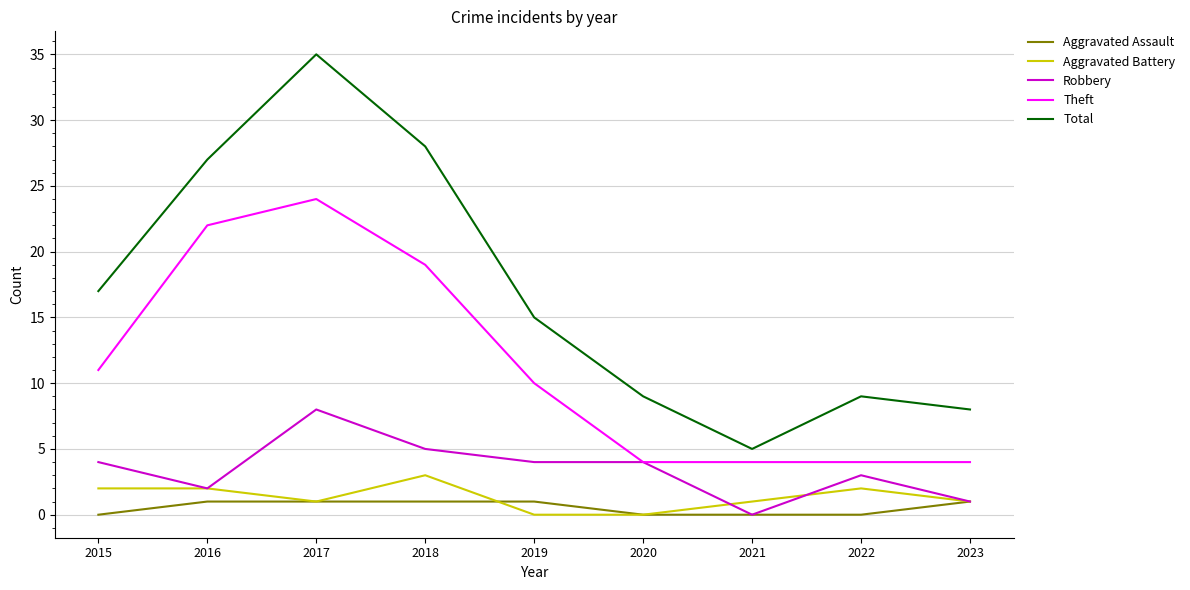

What is the maximum value for Aggravated Assault?

1